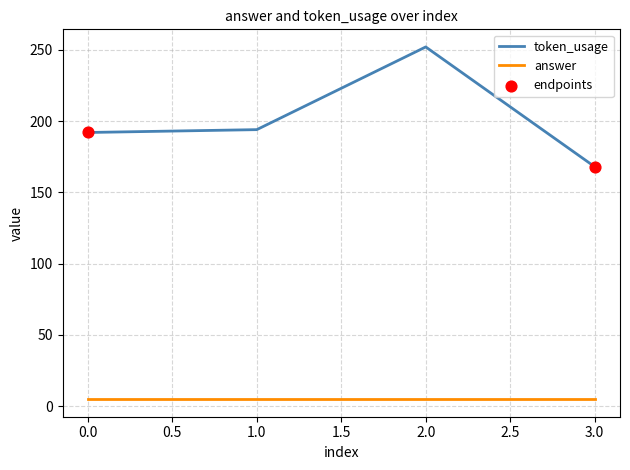

Which series has the widest spread of values?

token_usage